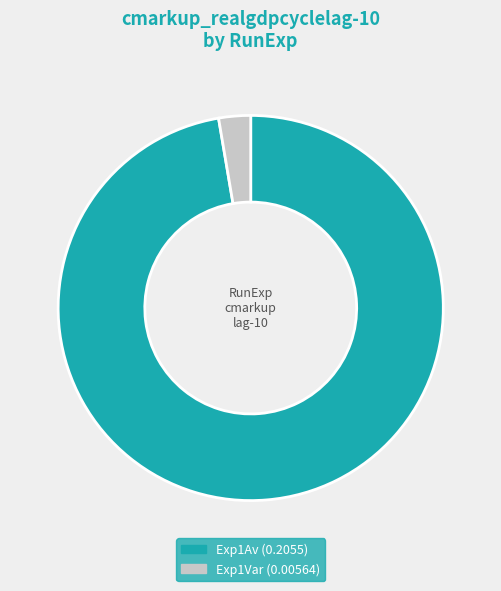

How many slices are in this pie chart?

2